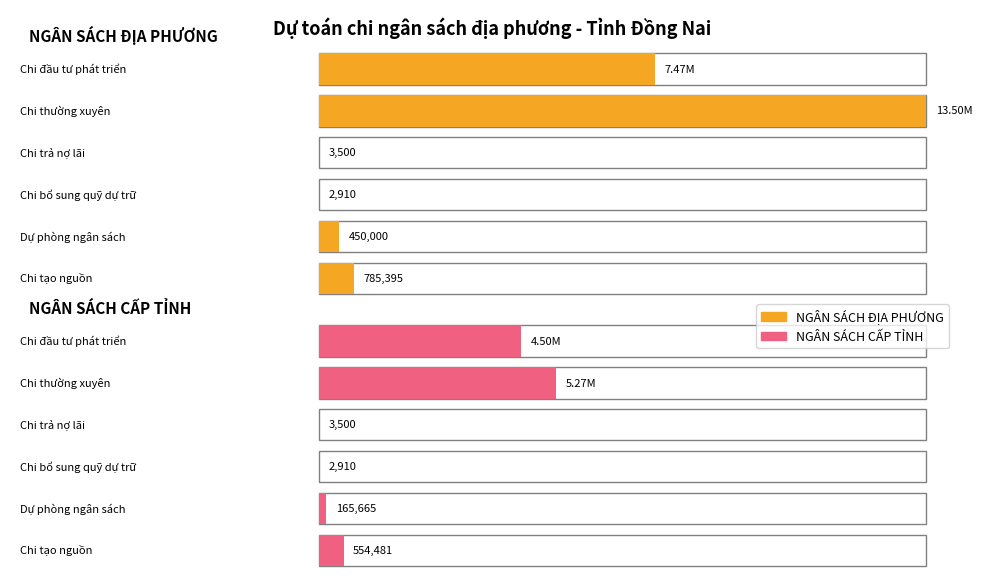

What is the maximum value shown in the chart?

13498657.9